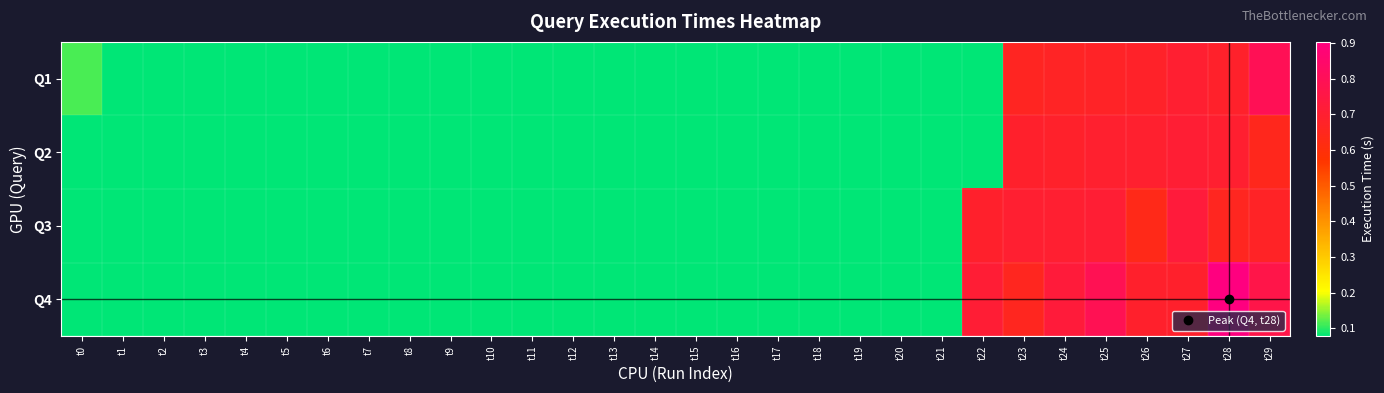

Which series has the widest spread of values?

Q4